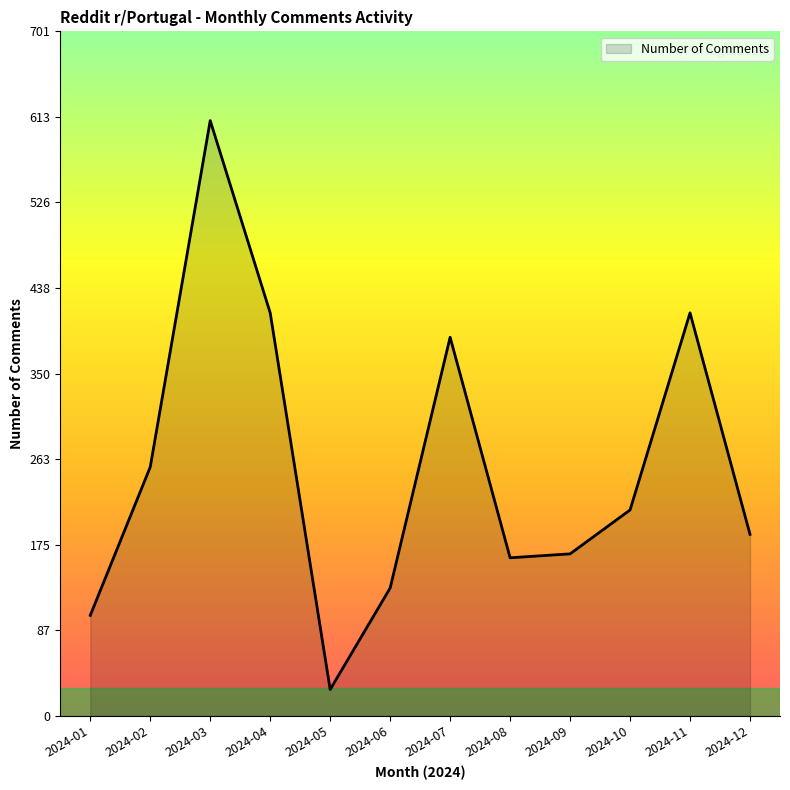

True or false: the data shows 707 at 2024-11.

False